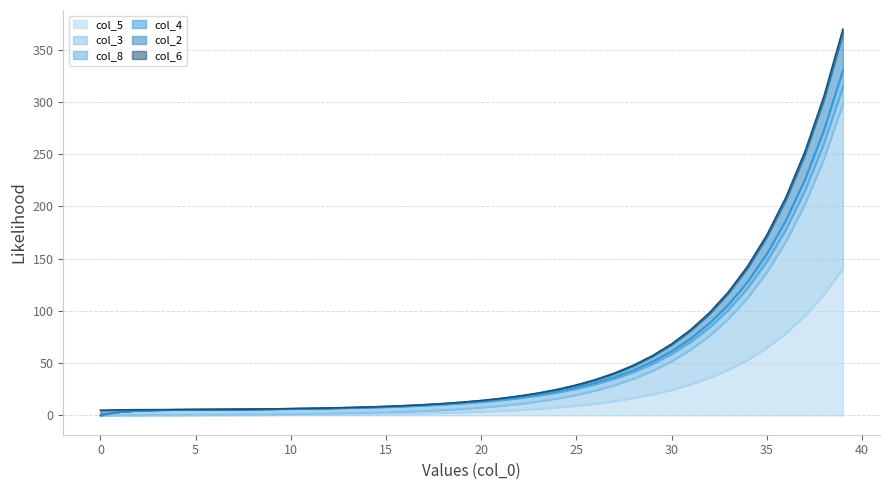

True or false: col_2 and col_3 intersect in this chart.

False